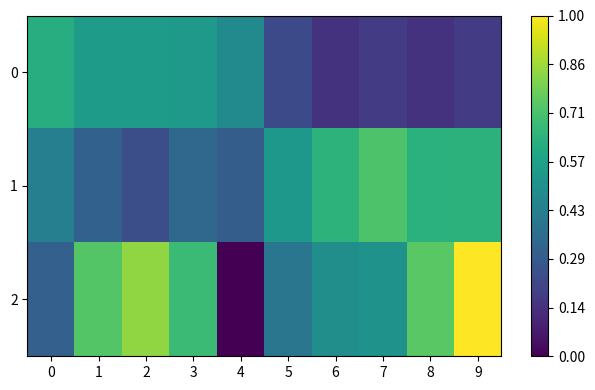

Which label corresponds to the smallest value in the chart?

4